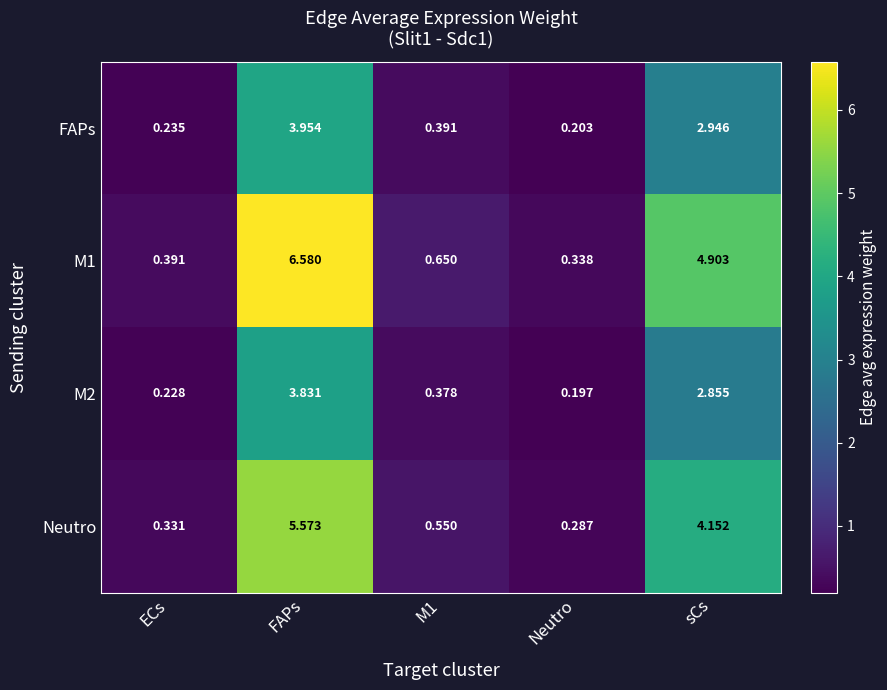

Is the value of M1 at ECs greater than the value of Neutro at sCs?

No